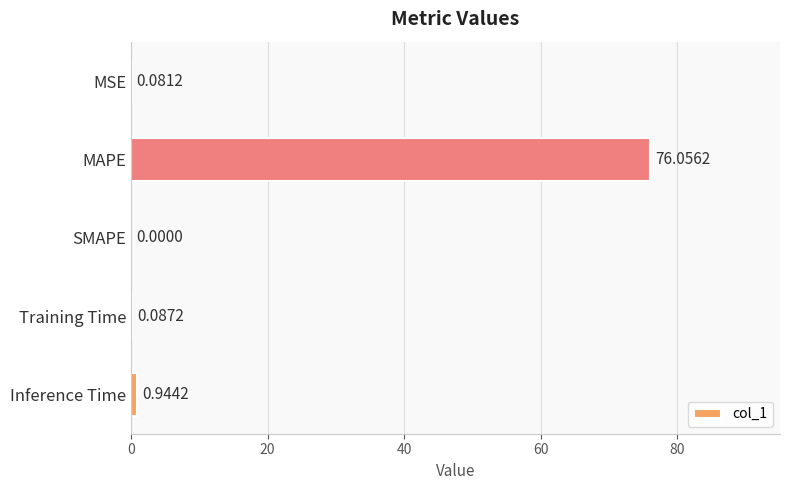

What is the sum of the values at MSE and Inference Time?

1.0